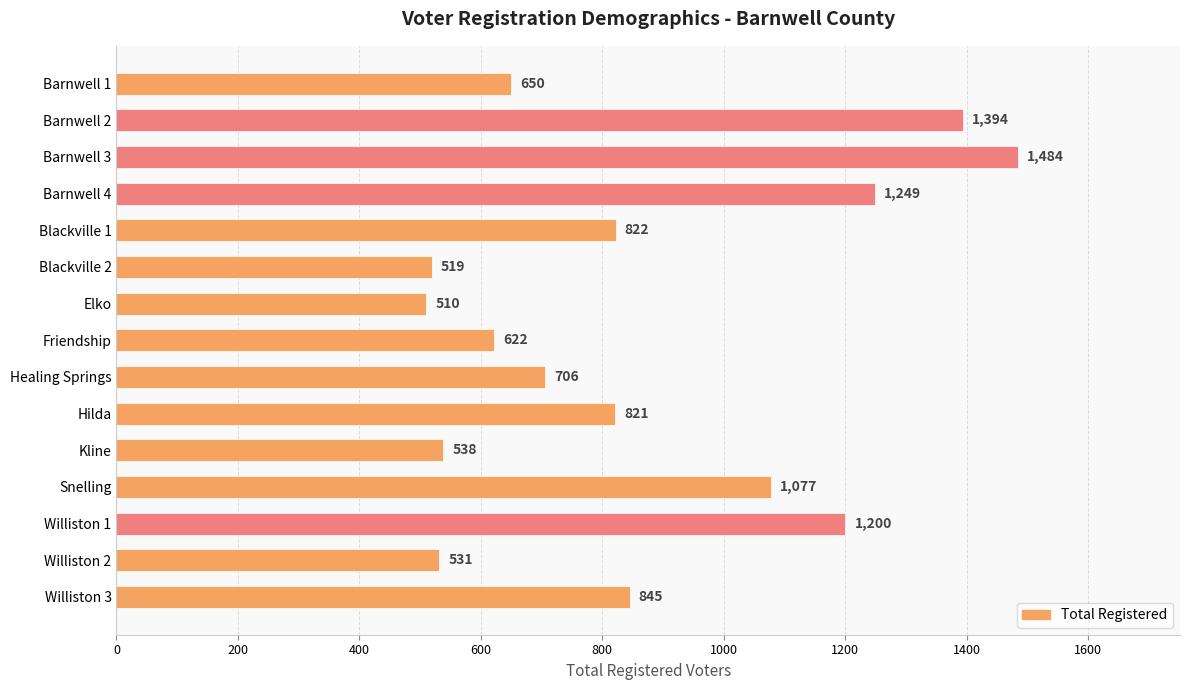

What is the value of the 8th bar from the top?

622